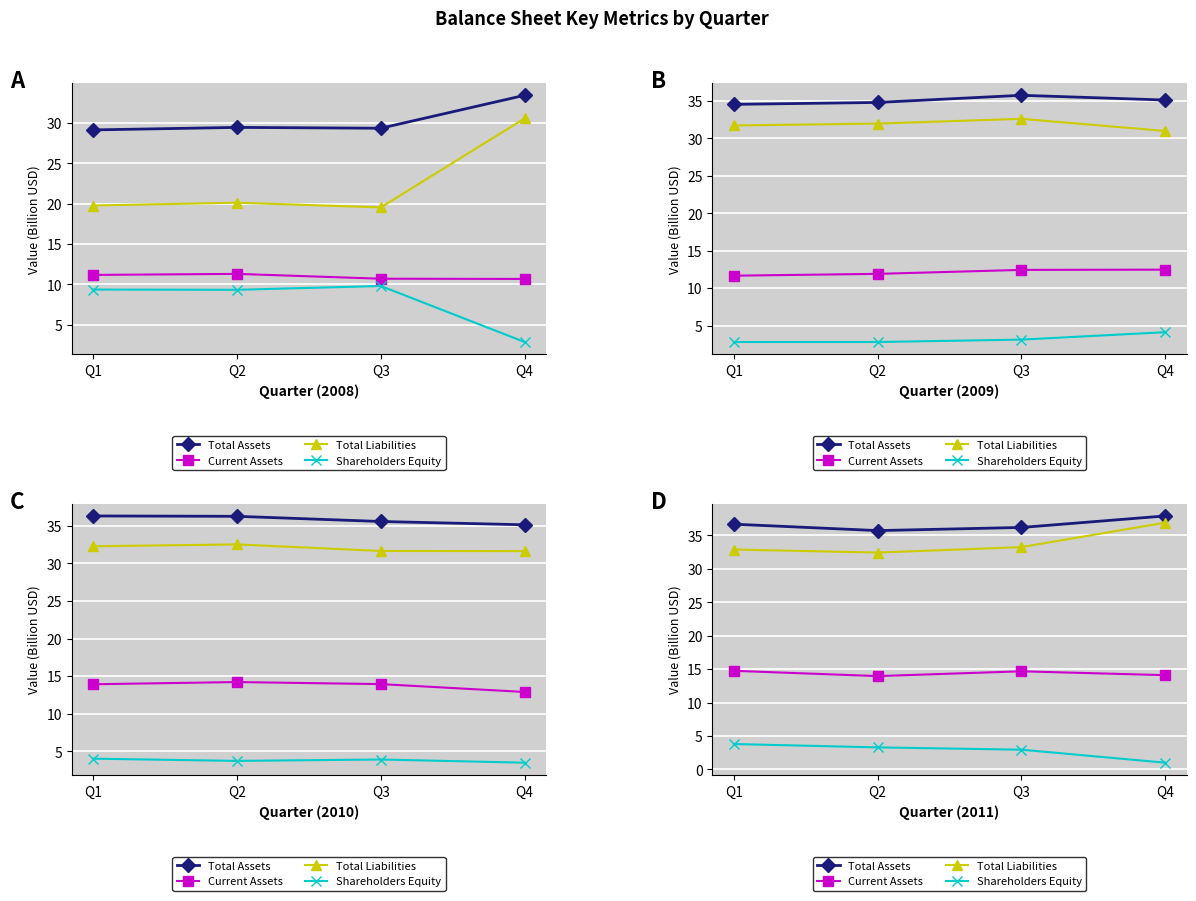

Is it true that Current Assets equals 3.3 at Q3?

False